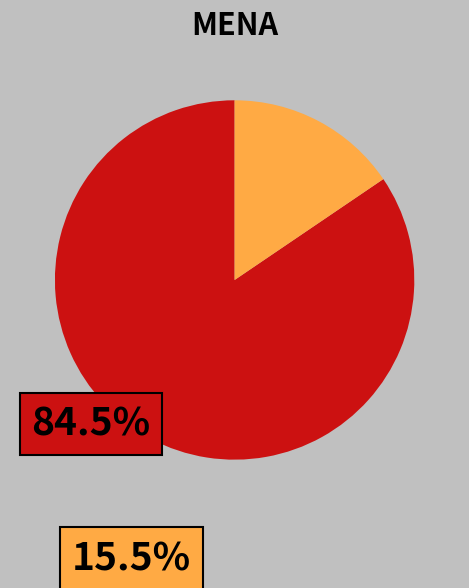

Does any single category account for the majority?

Yes